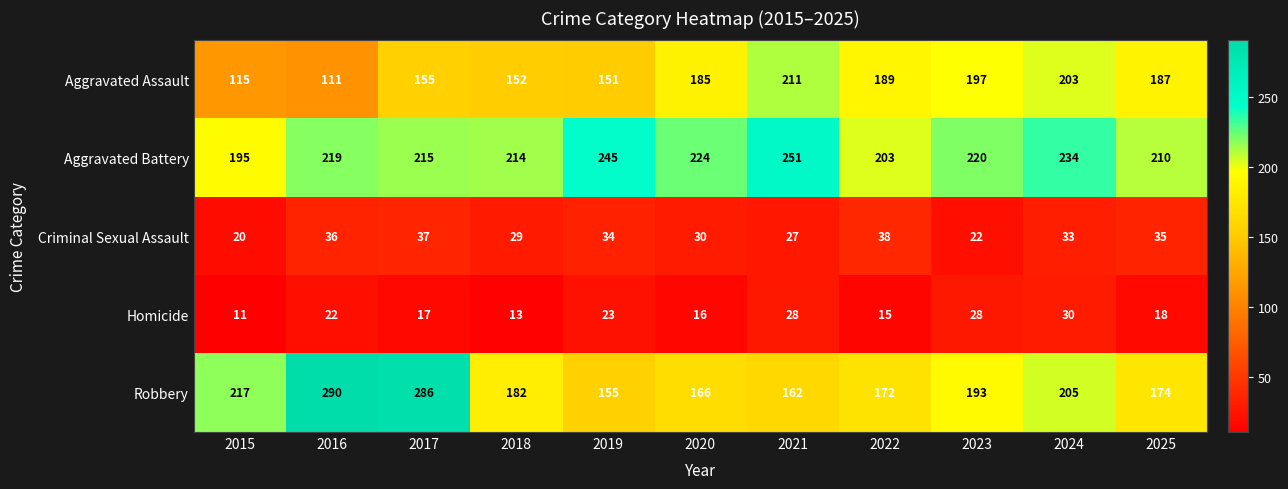

Which series has the widest spread of values?

Robbery